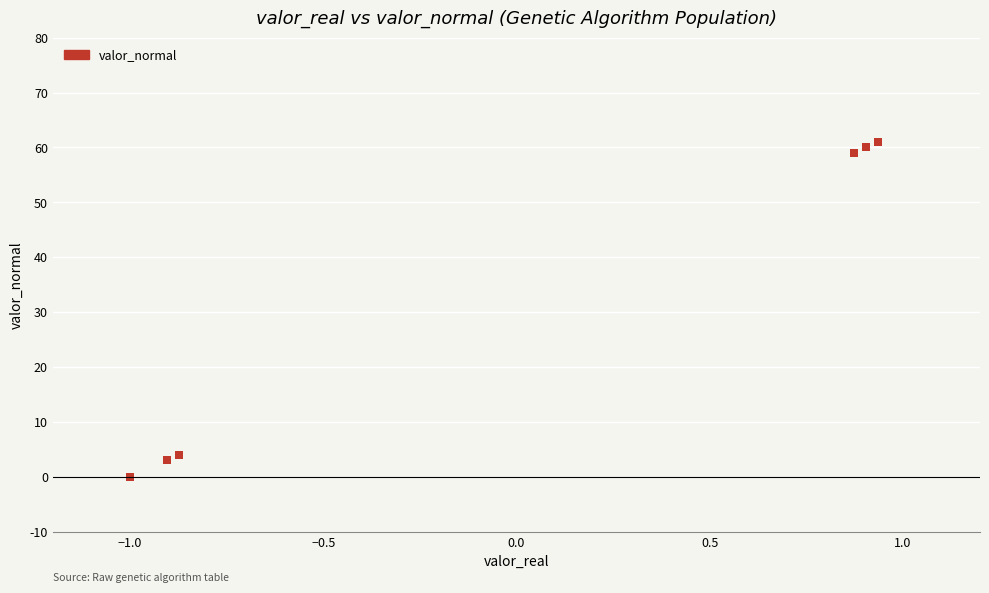

What Y value in the scatter plot is closest to 30?

4